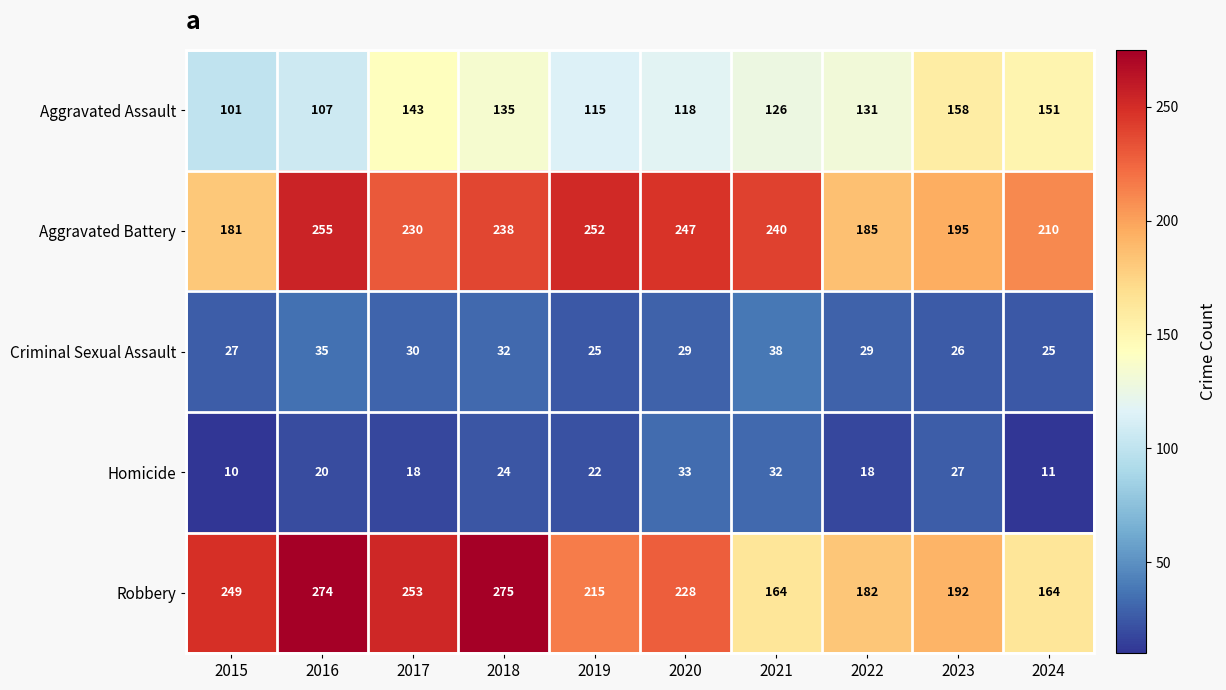

What is the sum of all Robbery values?

2196